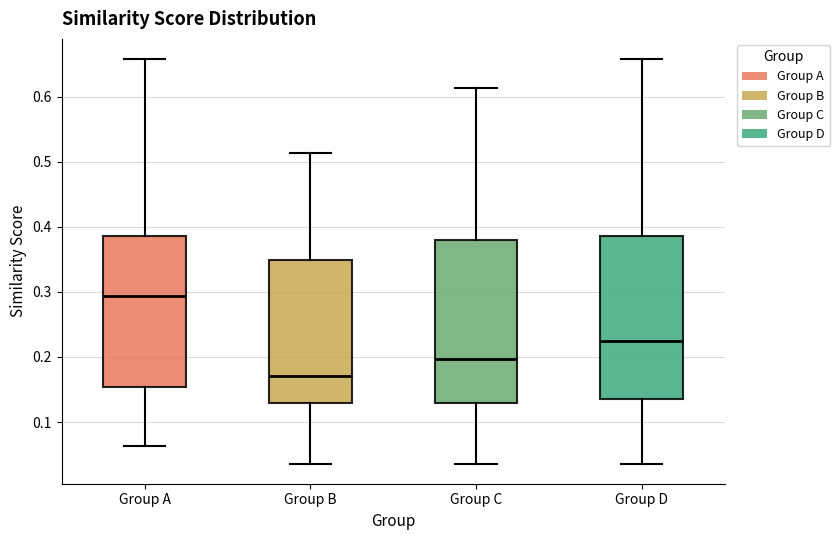

Where does the median line of the box for Group B sit on the y-axis? The values are not printed on the chart, so give them approximately, as read against the axis.

0.17